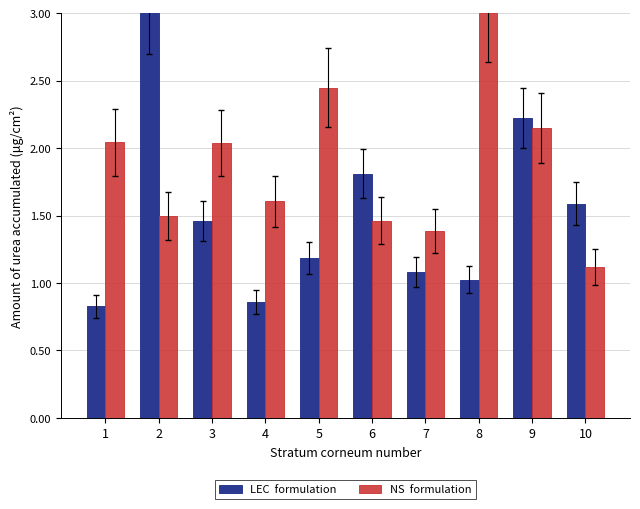

What is the spread (max minus min) of values at 3?

0.6